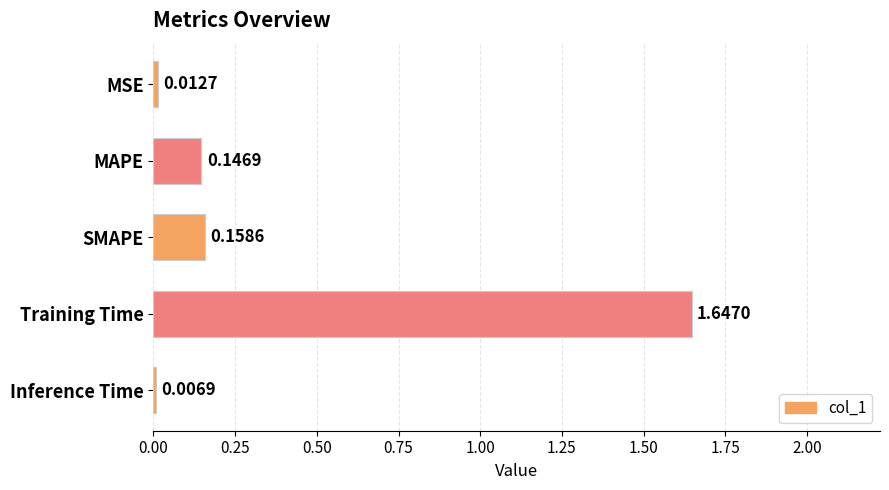

What is the average value?

0.4